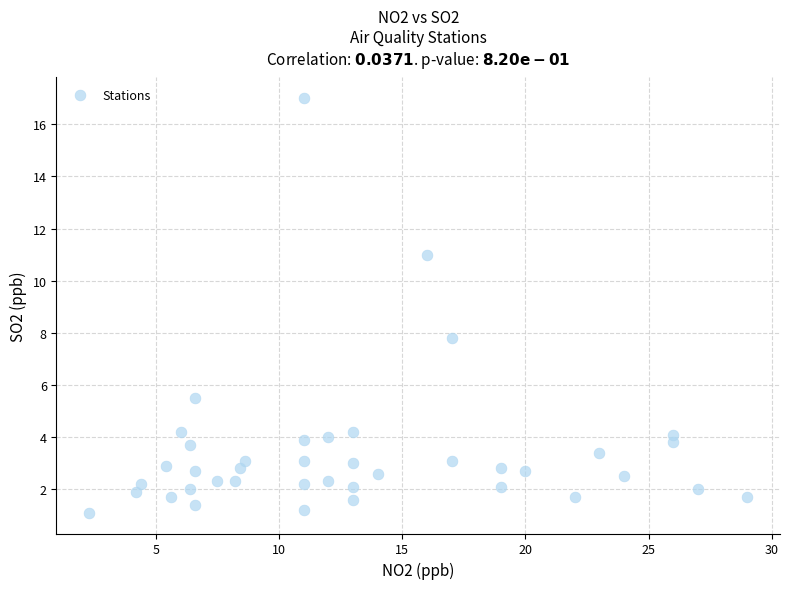

What Y value in the scatter plot is closest to 9?

7.8